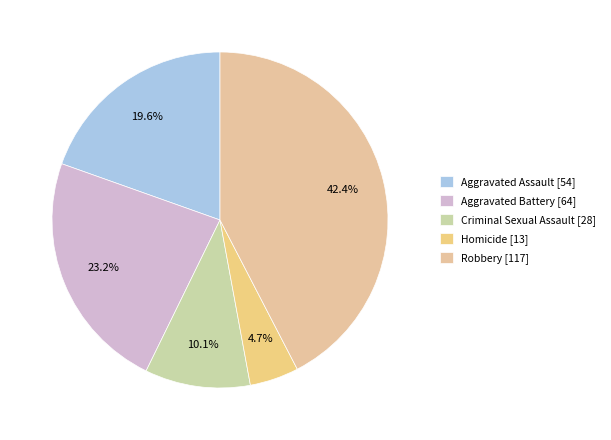

To the nearest percent, what portion does Homicide represent?

5%